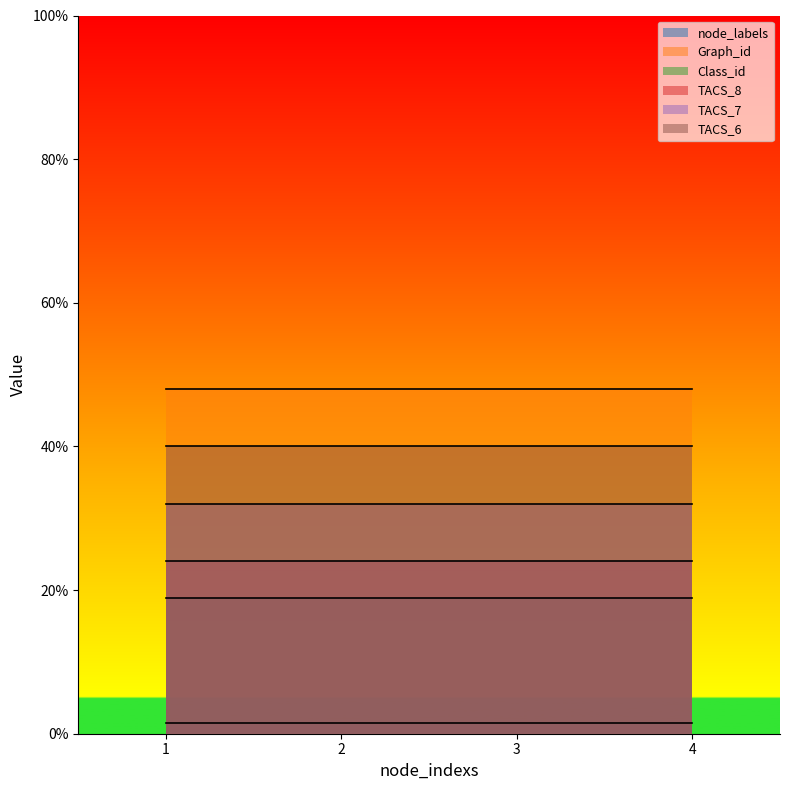

The Class_id series shows 3 at 1. True or false?

False